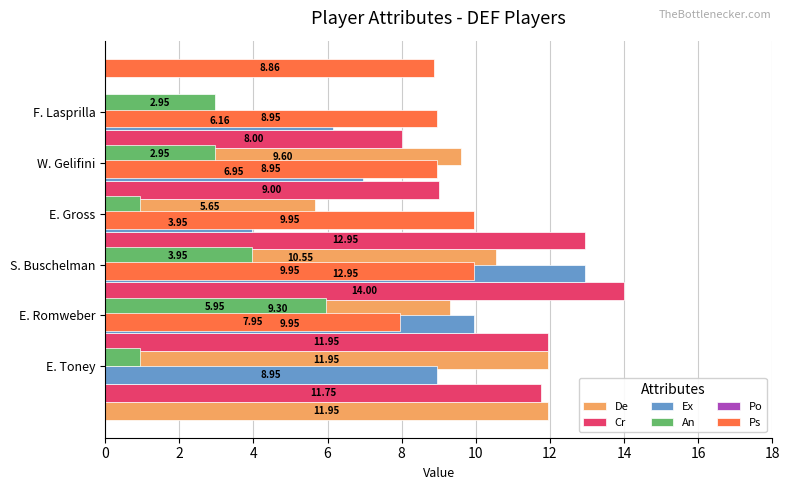

What is the value of the Po bar at the 5th from the left?

0.3